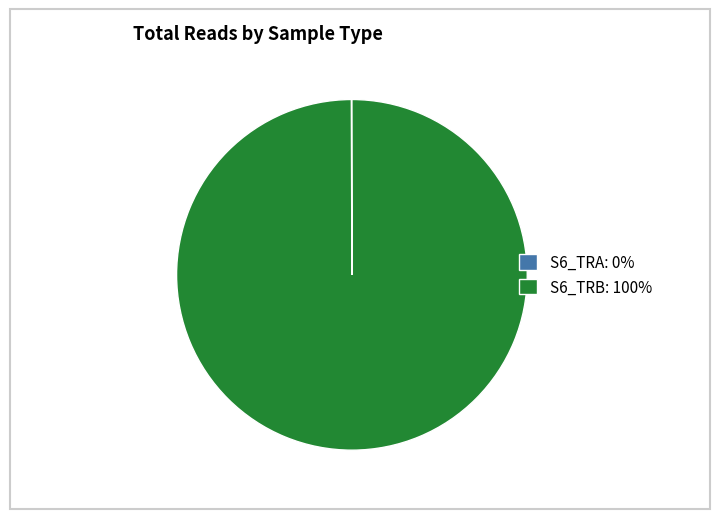

The S6_TRB slice represents 94% of the pie. True or false?

False